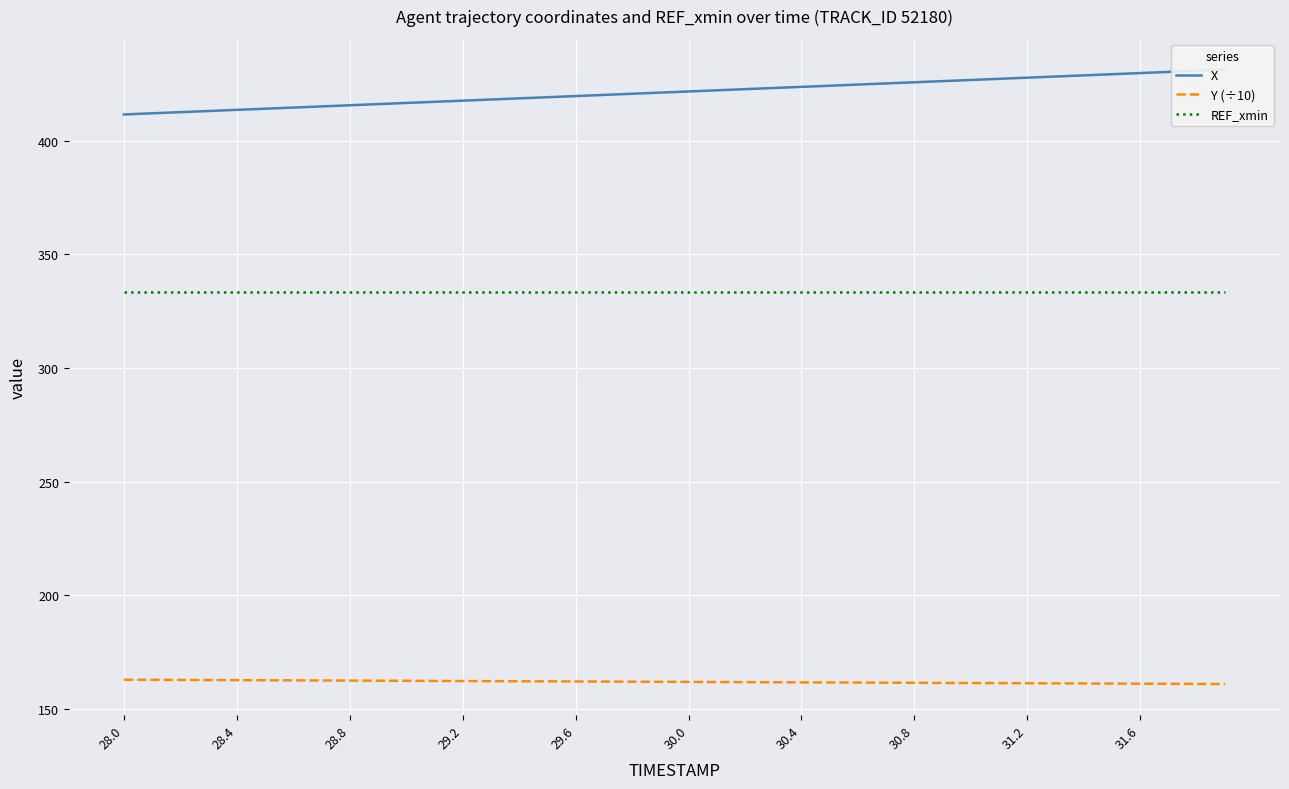

What is the difference between the maximum and minimum values in the Y (÷10) series?

1.9